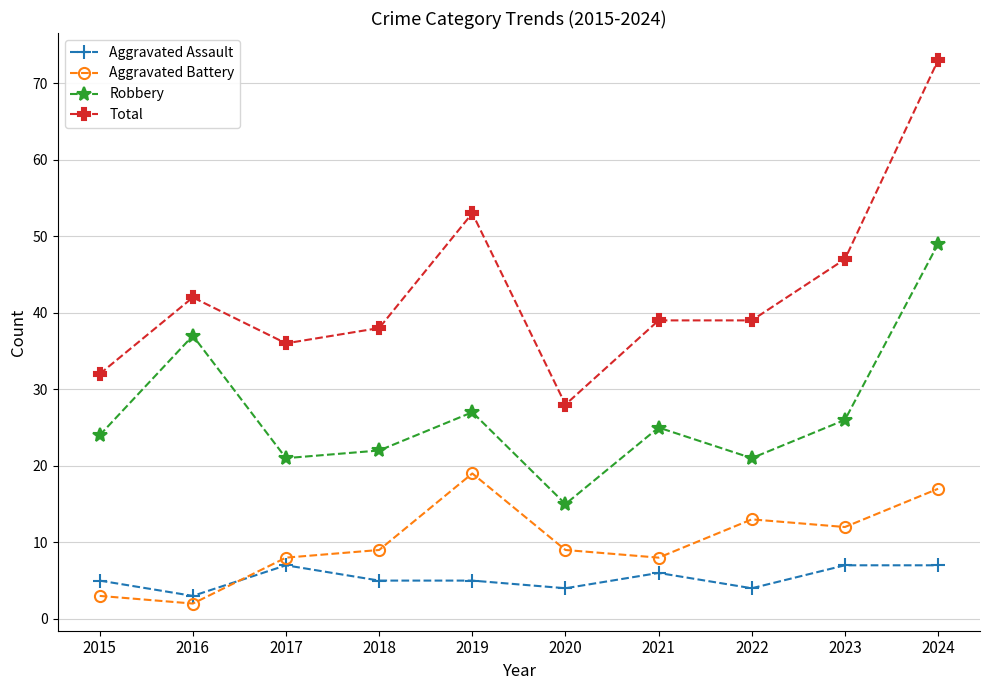

How many lines are shown in the chart?

4